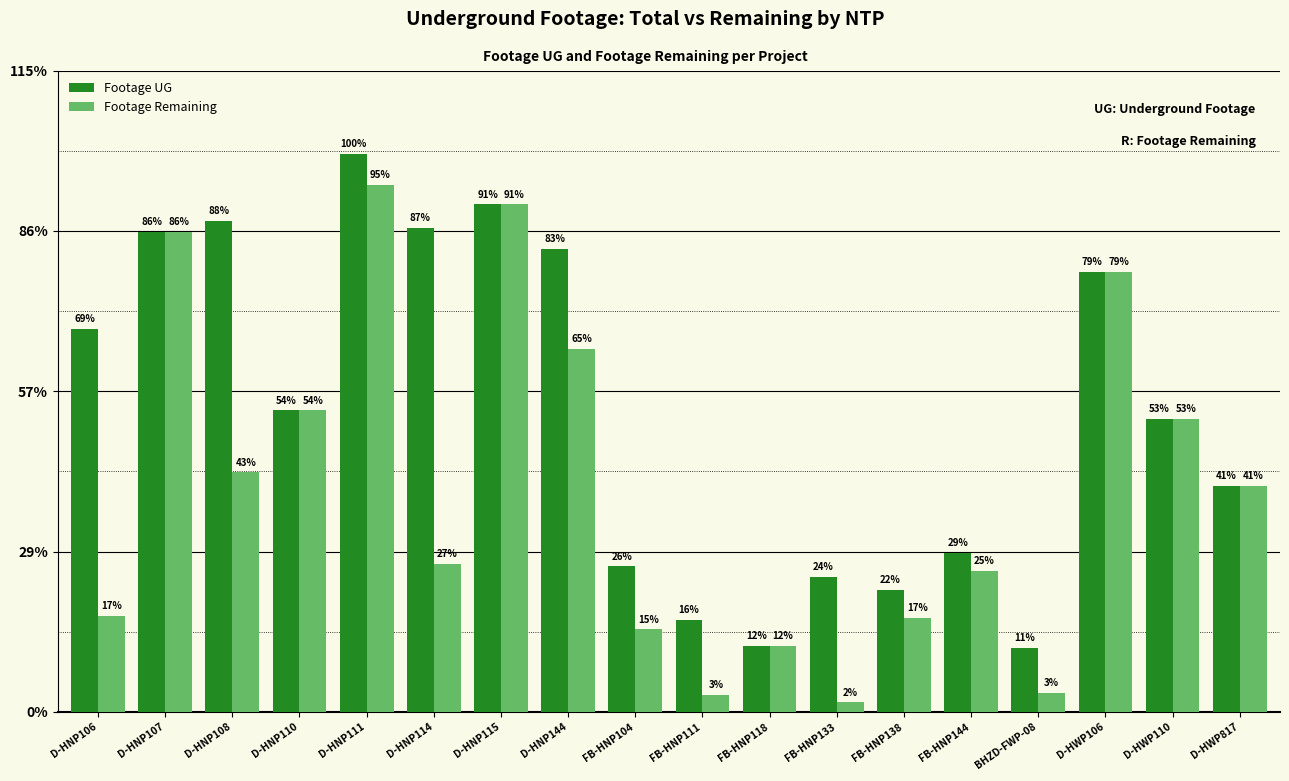

Are the bars horizontal?

No